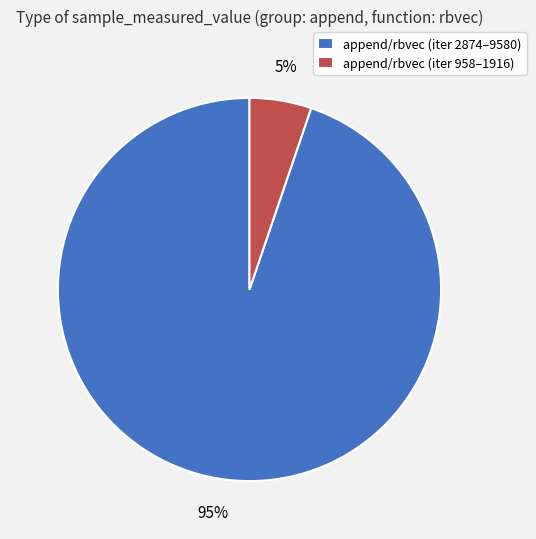

The append/rbvec (iter 2874–9580) slice represents 95% of the pie. True or false?

True